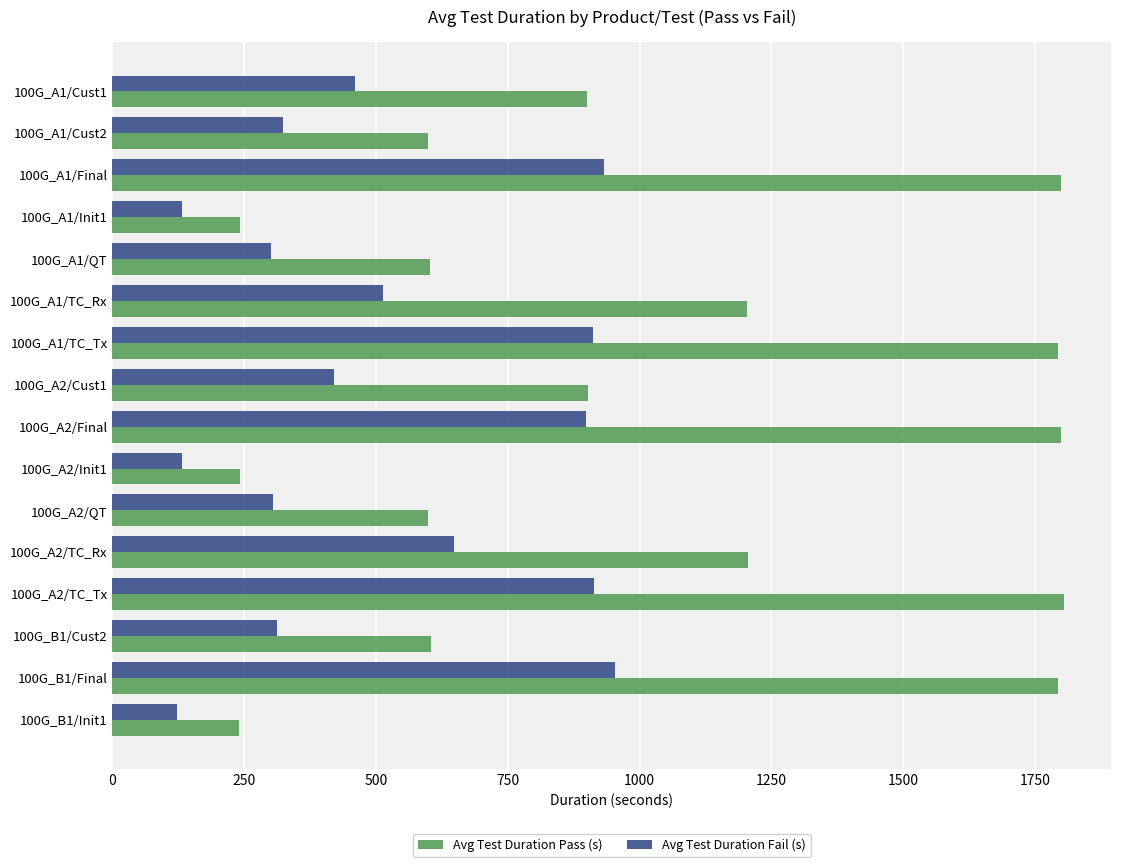

What is the sum of all Avg Test Duration Fail (s) values?

8275.7